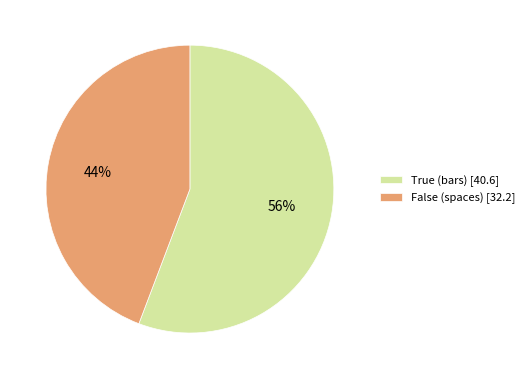

Is it true that True (bars) is 90% of the pie?

False